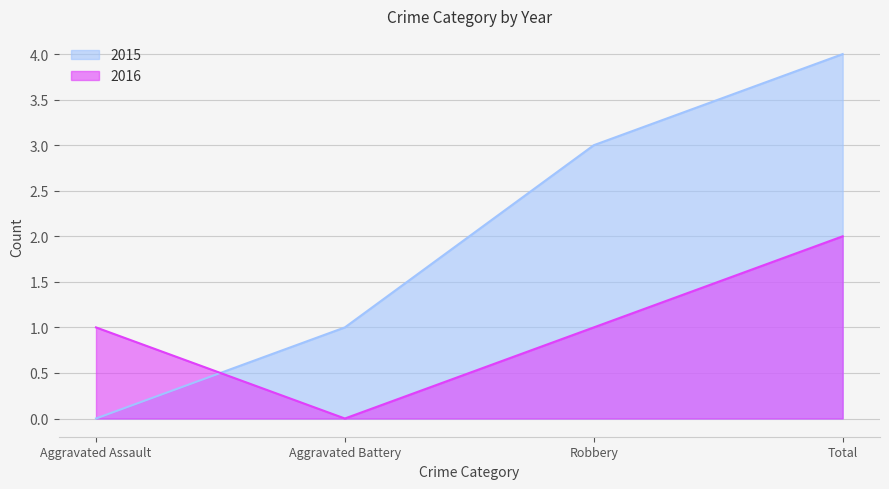

Reading left to right, list all the values displayed in this chart.

2015: Aggravated Assault=0	Aggravated Battery=1	Robbery=3	Total=4
2016: Aggravated Assault=1	Aggravated Battery=0	Robbery=1	Total=2